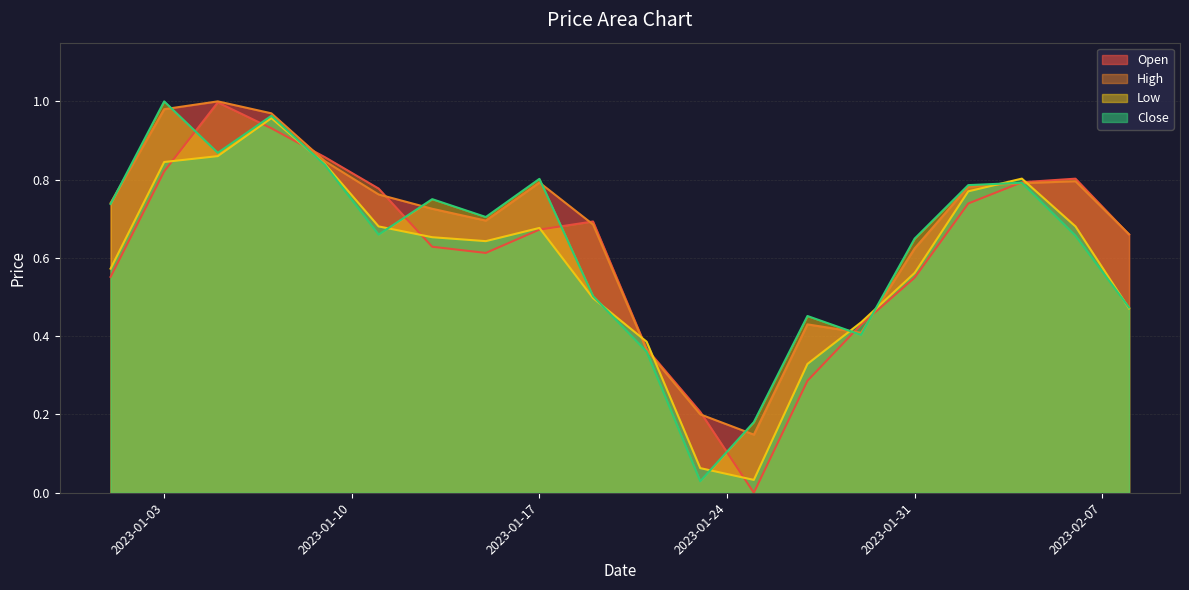

At how many categories does at least one series exceed 0?

20